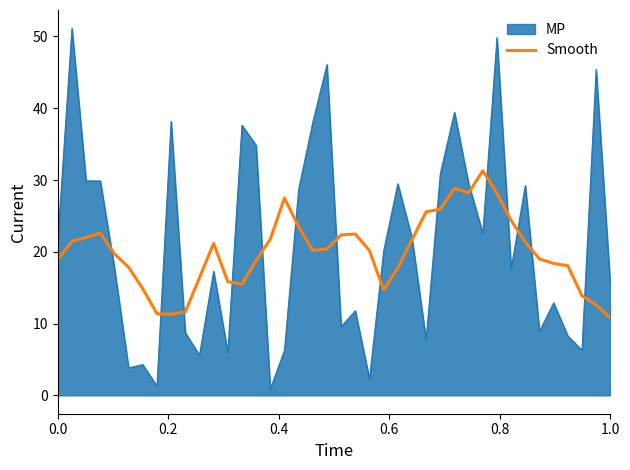

What is the highest value of the Smooth series?

31.3